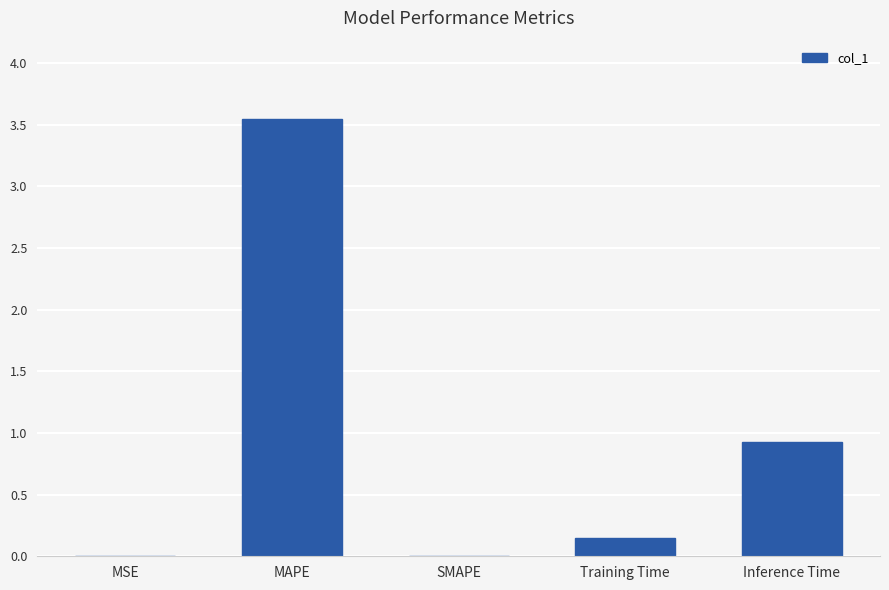

Read the value at Inference Time.

0.9